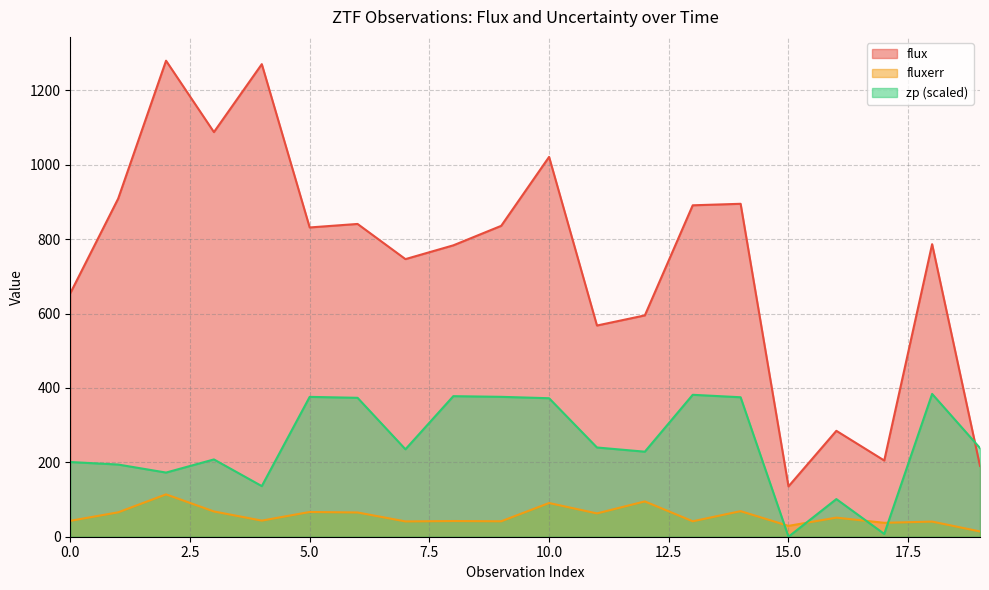

Which series changed the most between 14 and 16?

flux